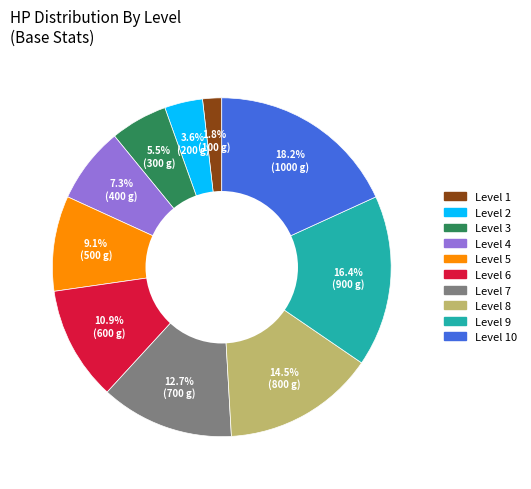

Approximately how many times larger is the value at Level 8 compared to Level 9?

0.9